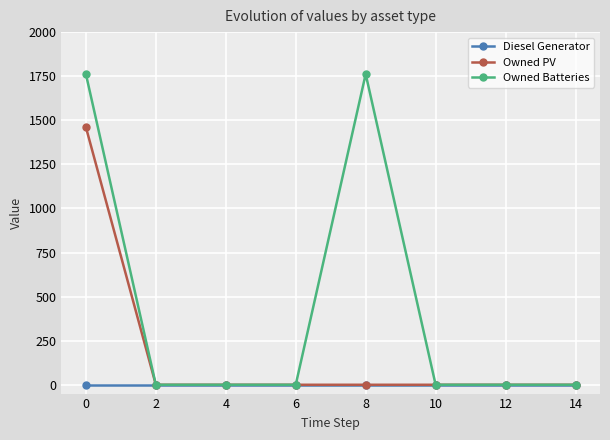

At 0, list the series in order from largest to smallest.

Owned Batteries, Owned PV, Diesel Generator